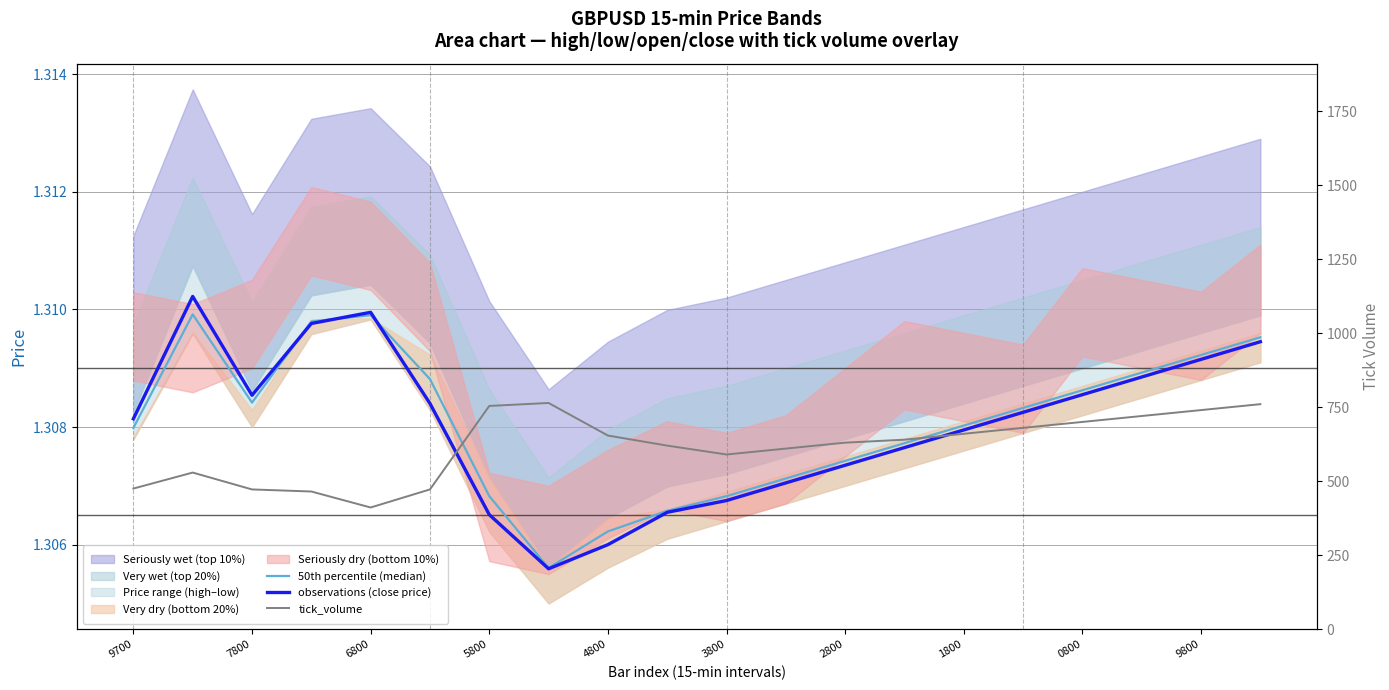

Count the 50th percentile (median) values in the range 1 to 2.

20